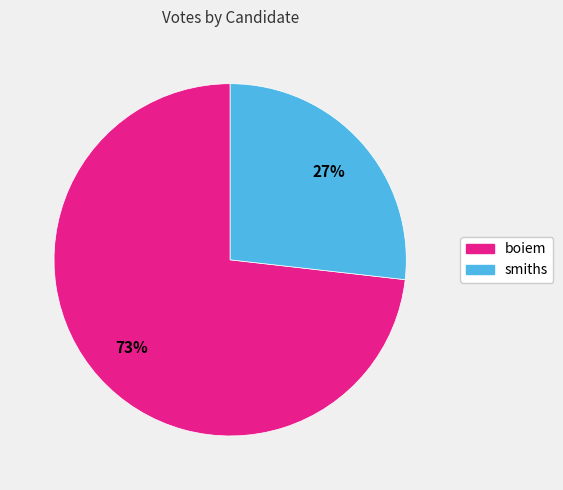

How many slices are in this pie chart?

2